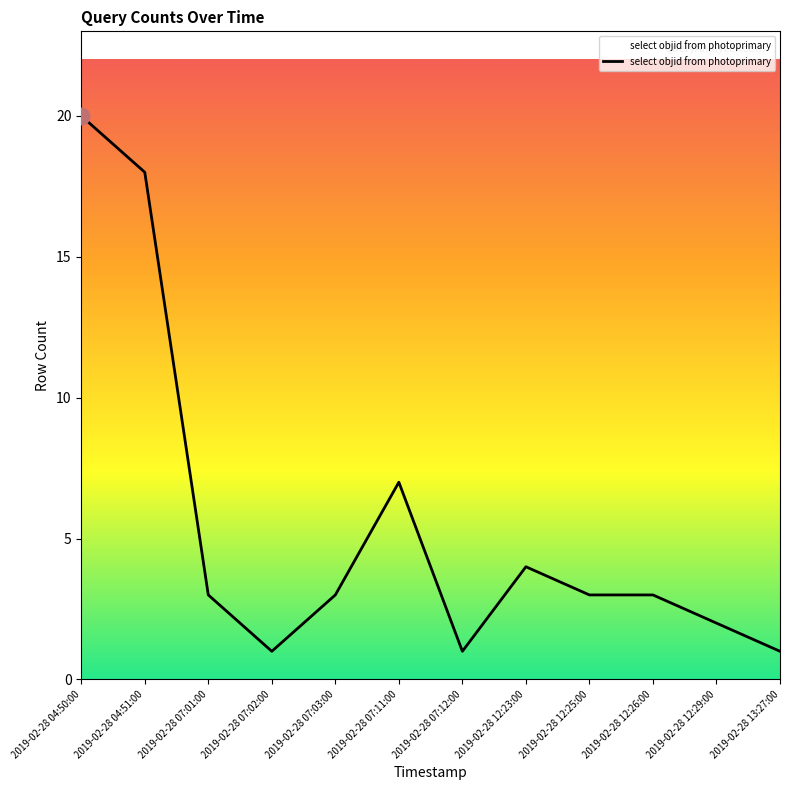

Reading left to right, what are all the values shown in this chart?

2019-02-28 04:50:00=20	2019-02-28 04:51:00=18	2019-02-28 07:01:00=3	2019-02-28 07:02:00=1	2019-02-28 07:03:00=3	2019-02-28 07:11:00=7	2019-02-28 07:12:00=1	2019-02-28 12:23:00=4	2019-02-28 12:25:00=3	2019-02-28 12:26:00=3	2019-02-28 12:29:00=2	2019-02-28 13:27:00=1